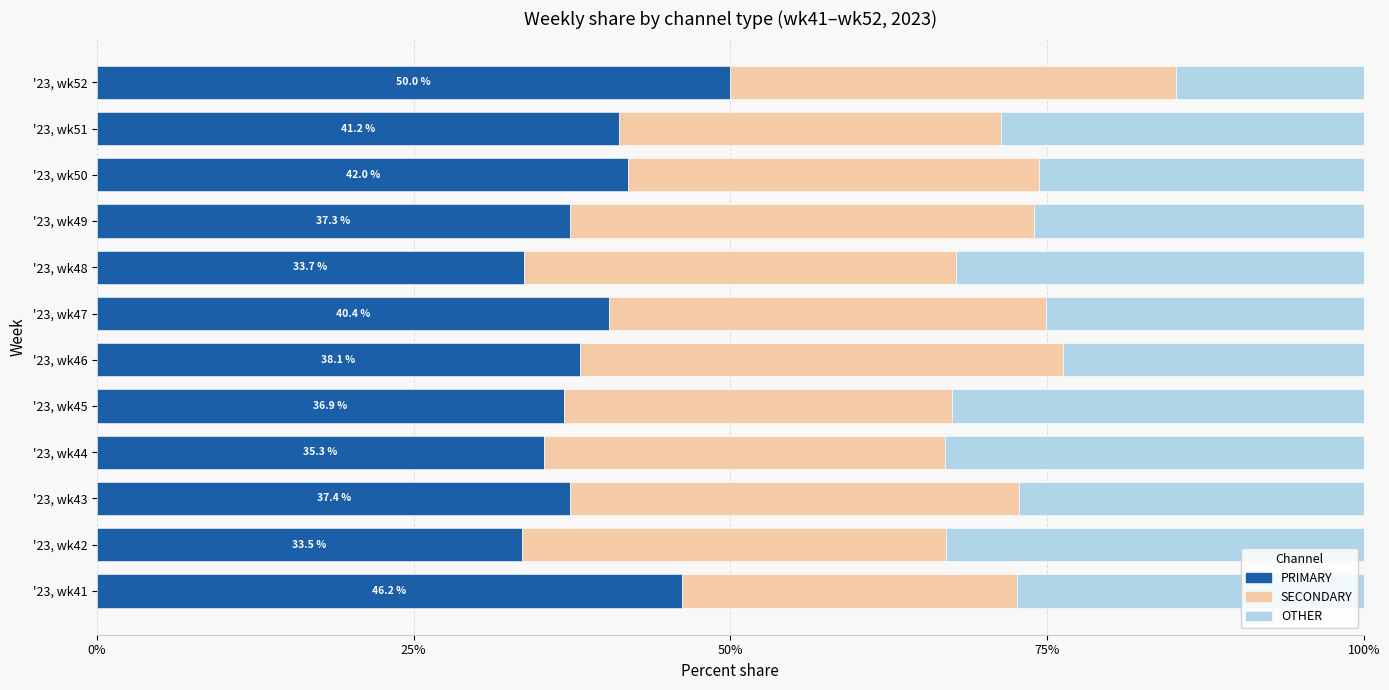

What is the highest value of the PRIMARY series?

50.0